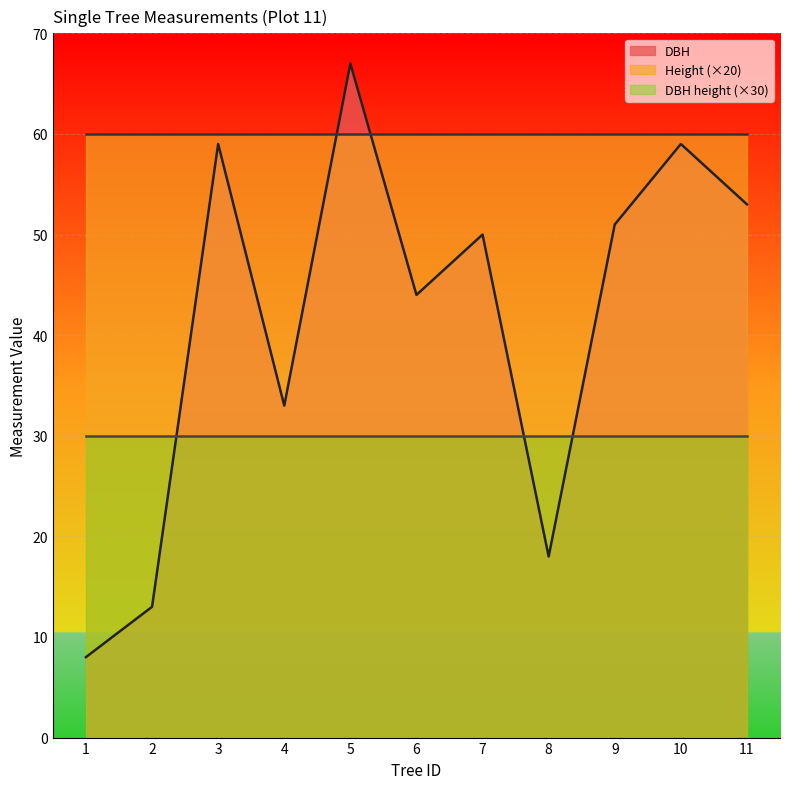

Is the value of Height at 5 greater than the value of DBH at 8?

No